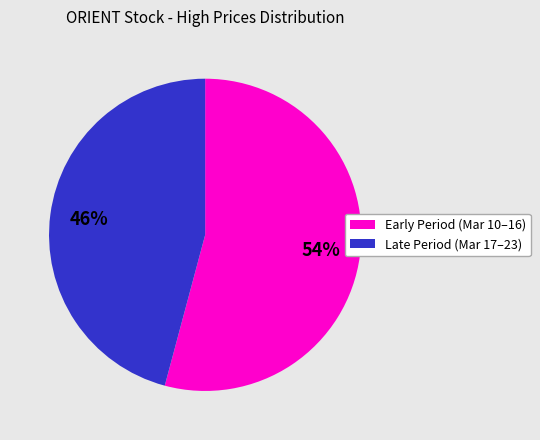

How many slices are in this pie chart?

2